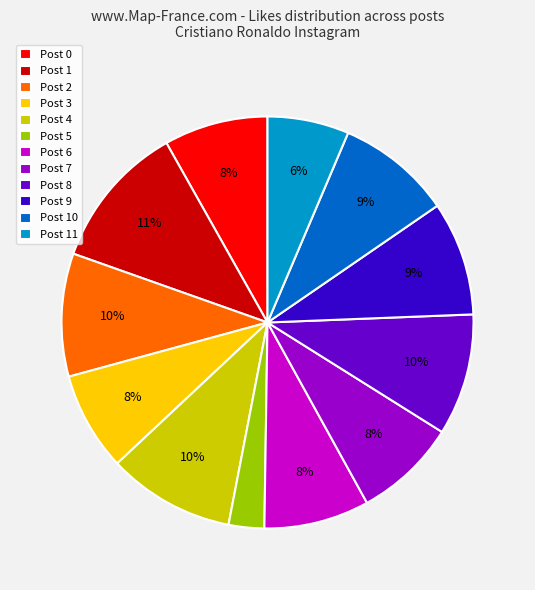

How many segments does this pie chart have?

12